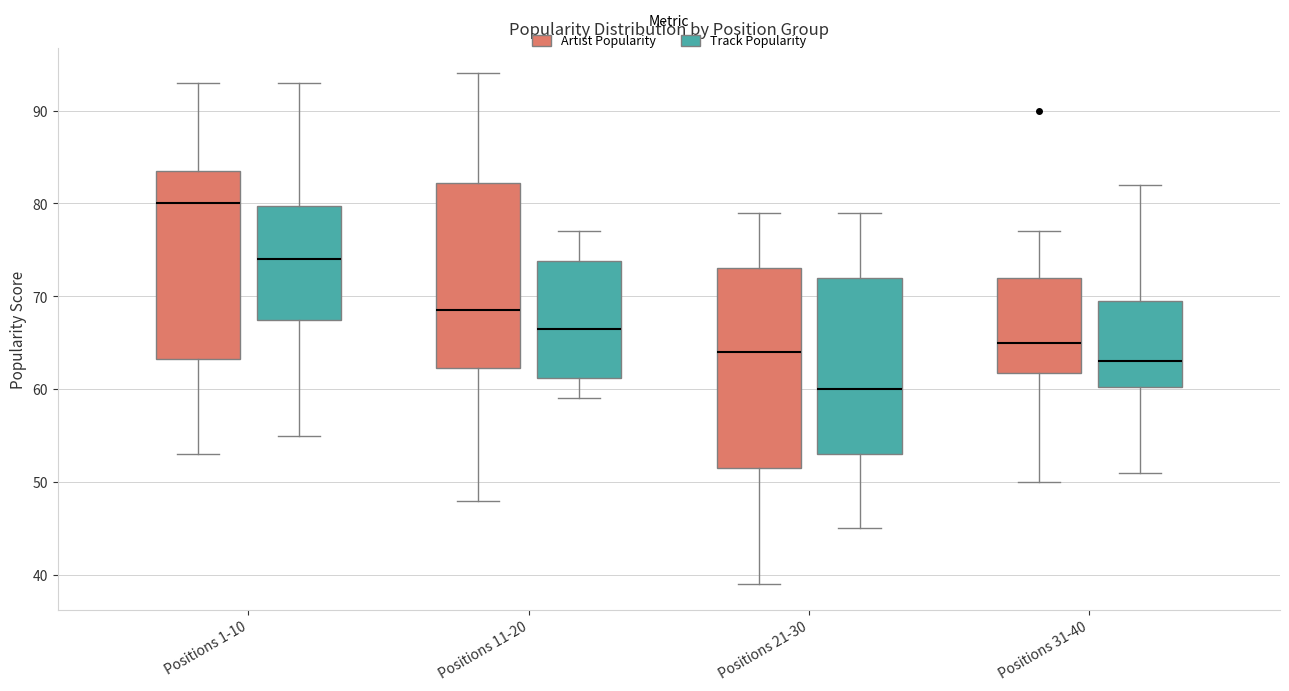

Which box has the lowest median line?

Positions 21-30 (Track Popularity)